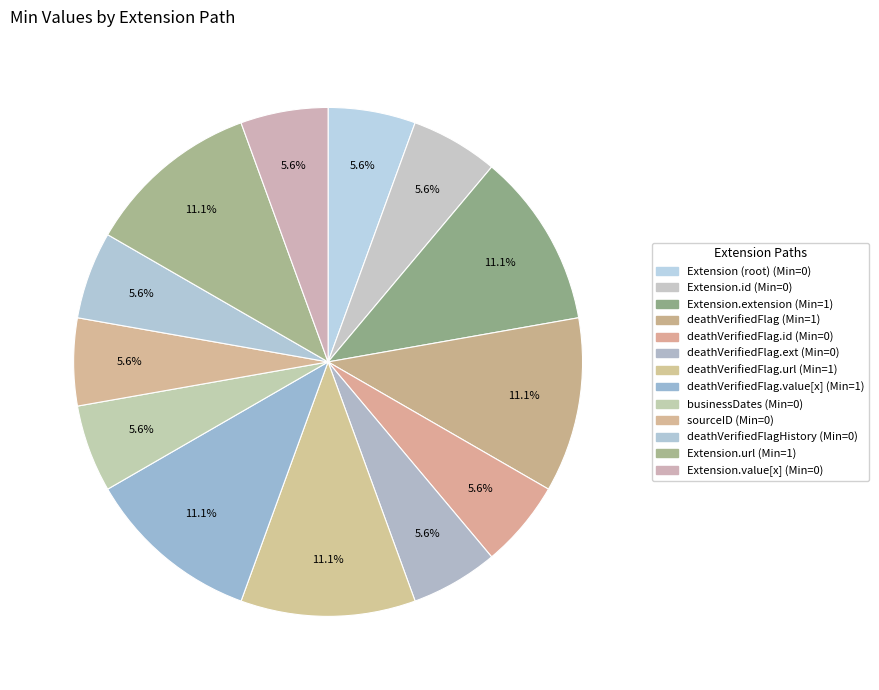

Count the number of slices in the pie.

13